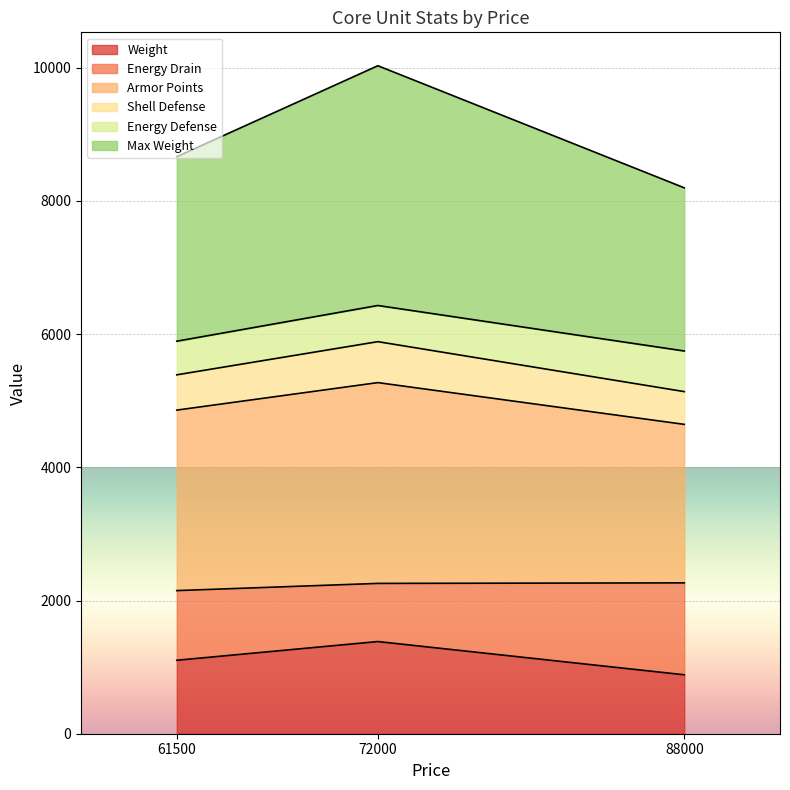

How many data points in Weight are above 1103?

1